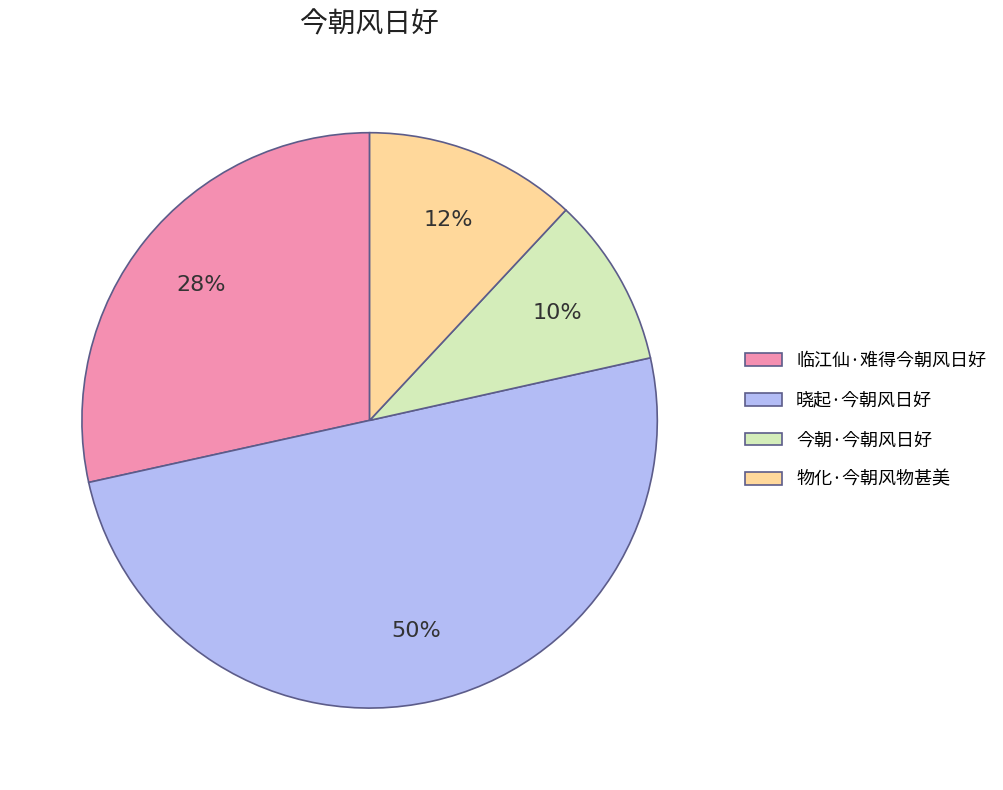

Which slice represents more than half of the pie?

晓起·今朝风日好